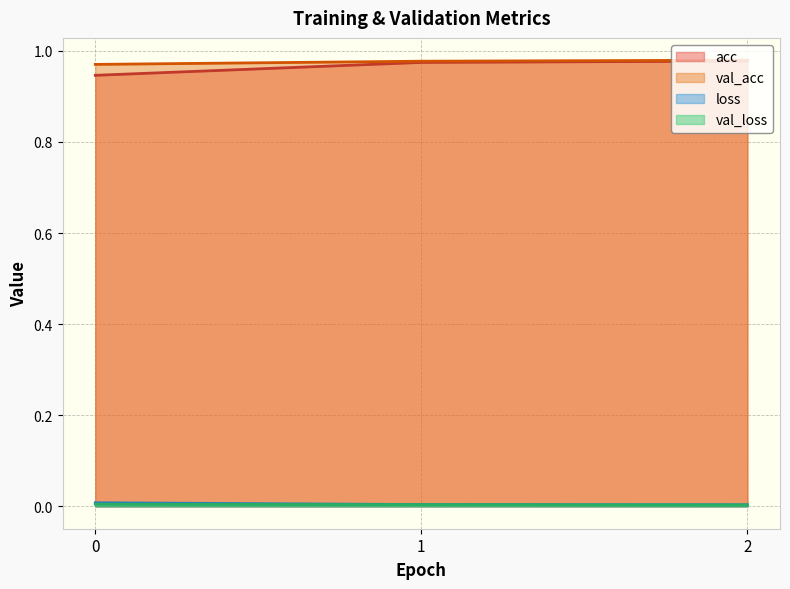

Reading left to right, extract all data points from this chart.

acc: 0.9	1.0	1.0
loss: 0.0	0.0	0.0
val_acc: 1.0	1.0	1.0
val_loss: 0.0	0.0	0.0